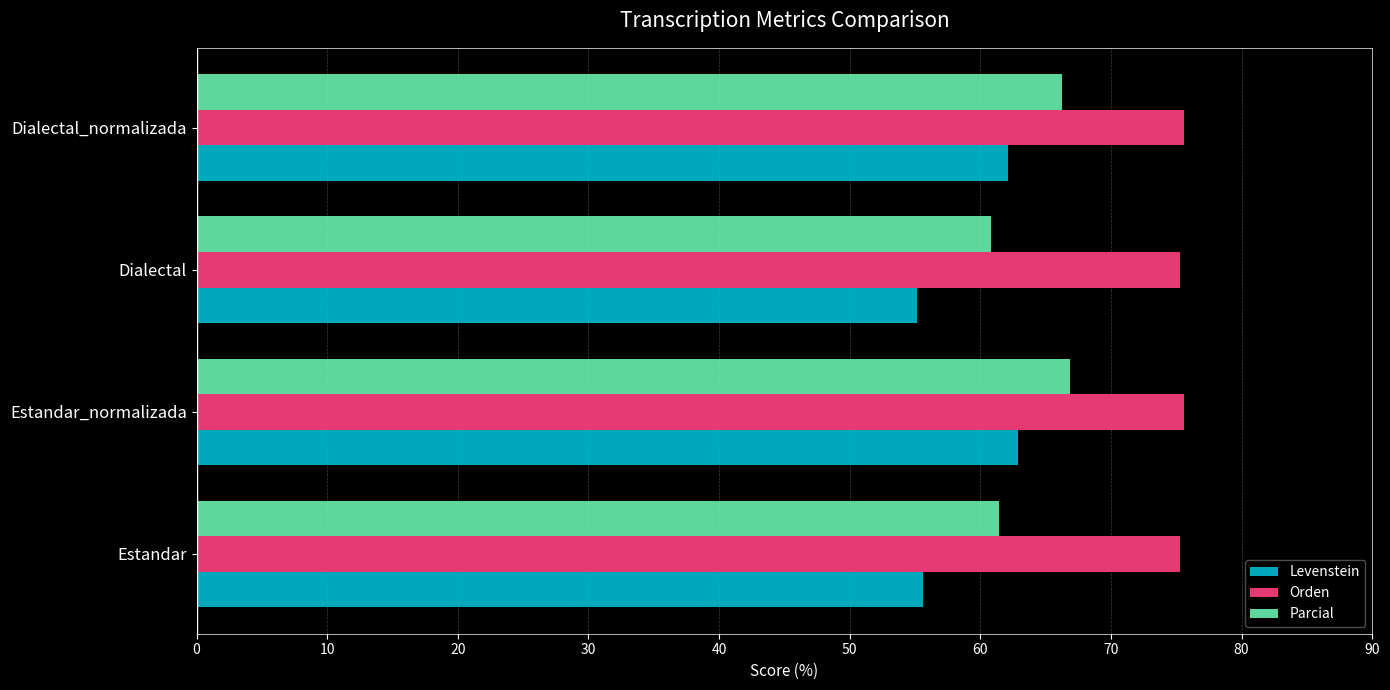

Read the Levenstein value at Estandar.

55.6